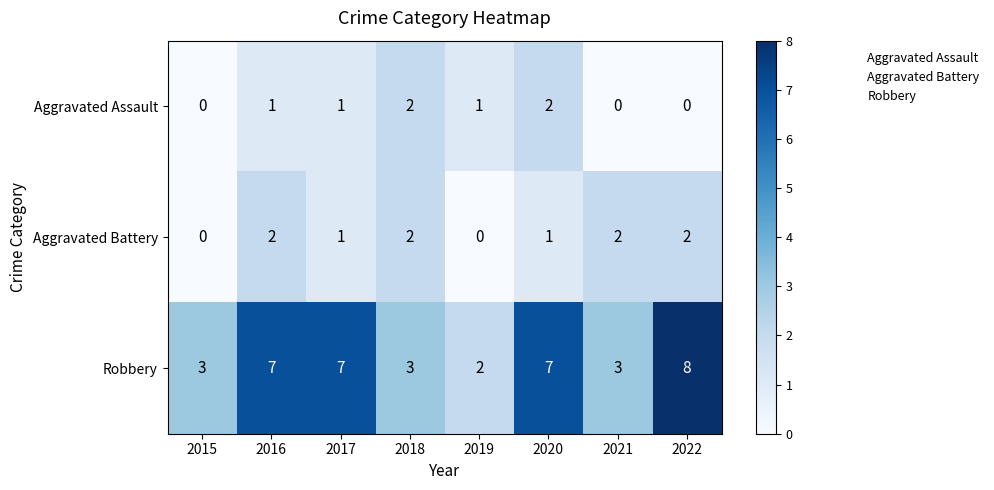

Which series has the largest range (max minus min)?

Robbery